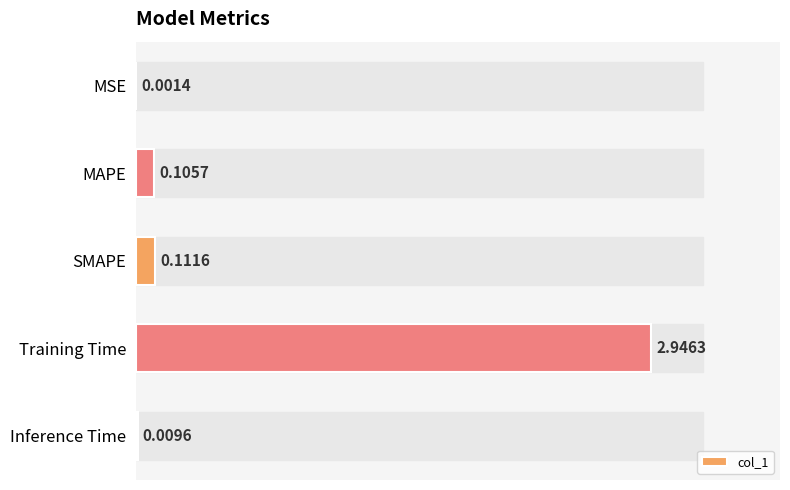

Which category has the highest value across all series?

Training Time